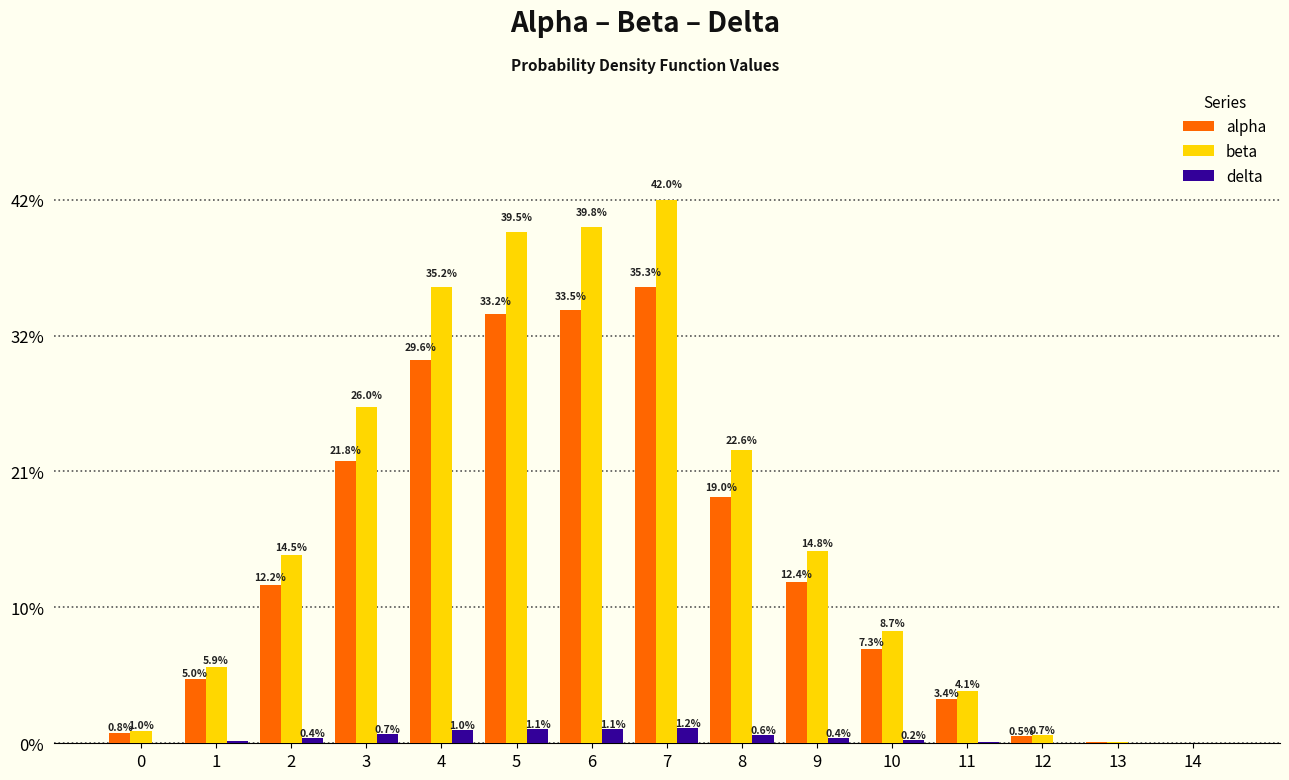

Which label corresponds to the smallest value in the chart?

14